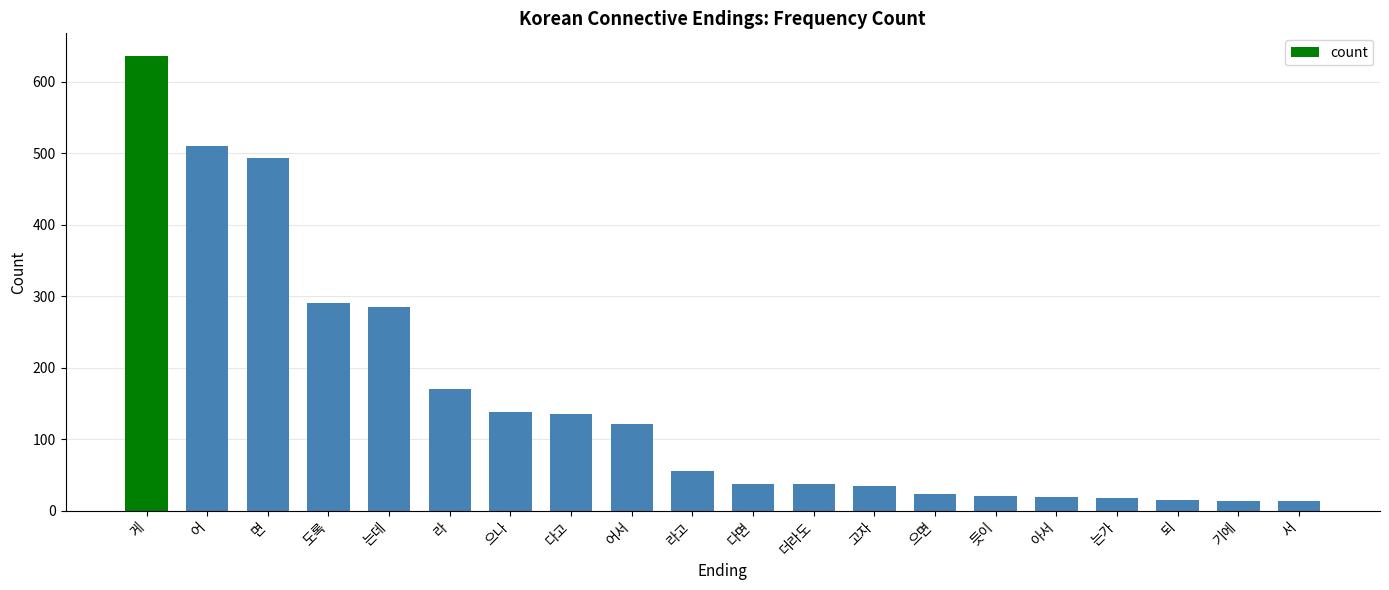

What is the greatest value displayed?

636